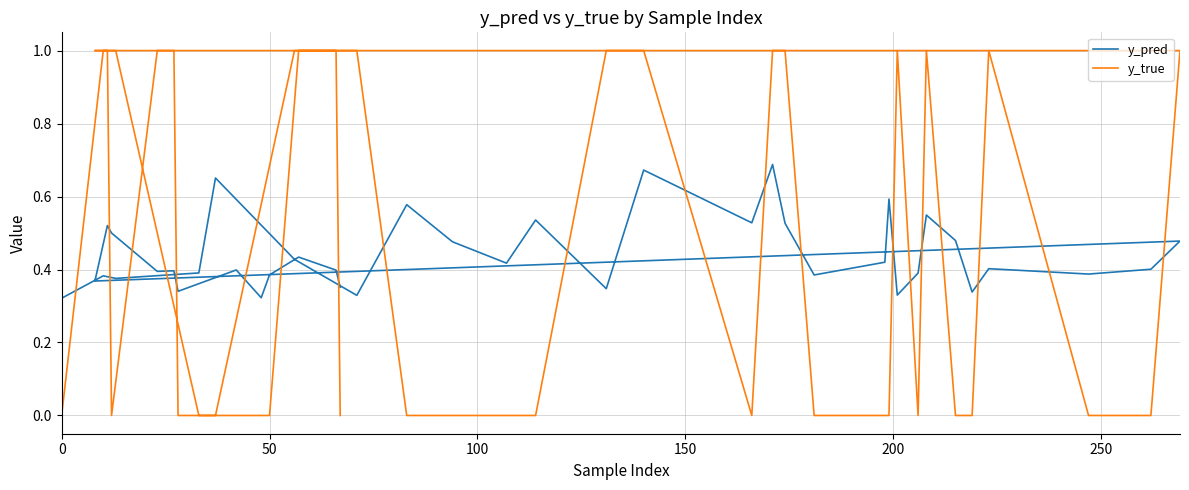

At how many categories does at least one series exceed 0?

40